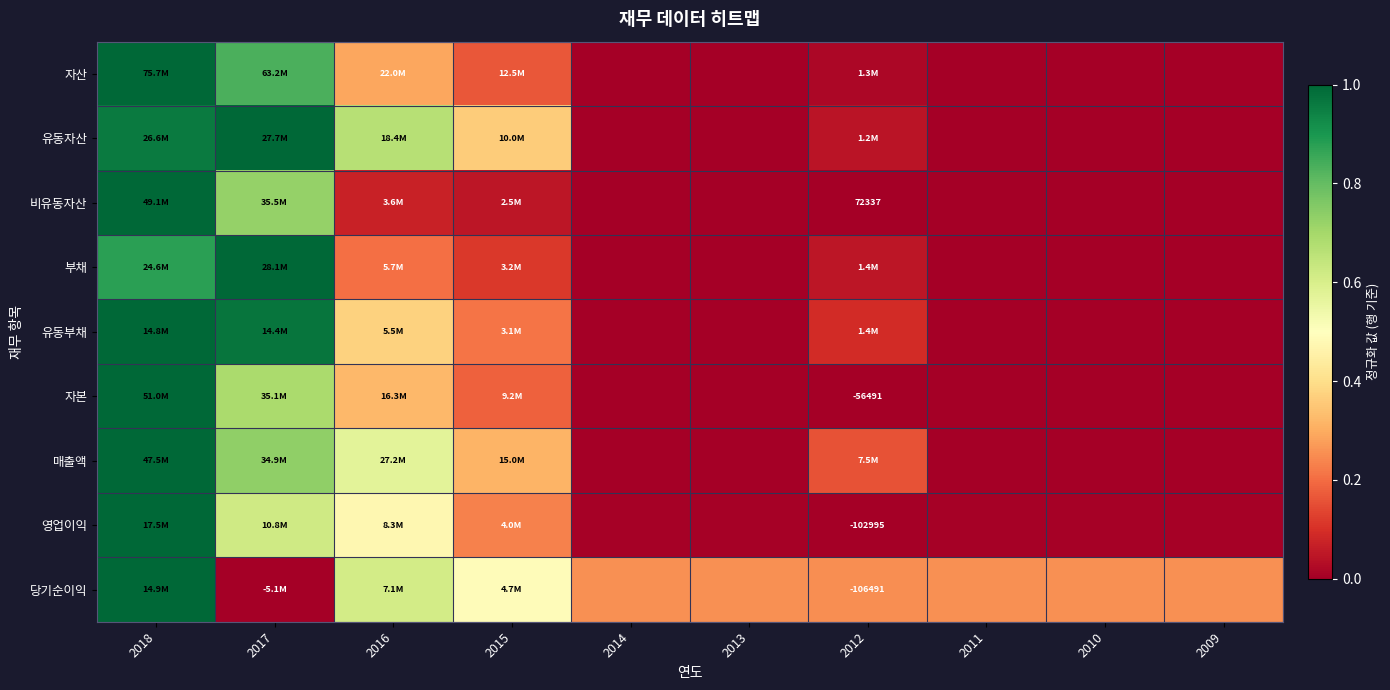

What is the maximum value for 부채?

1.0